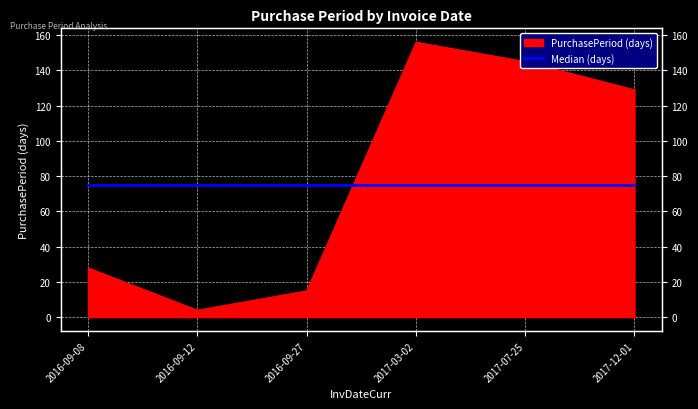

The value at 2017-07-25 is 189. True or false?

False